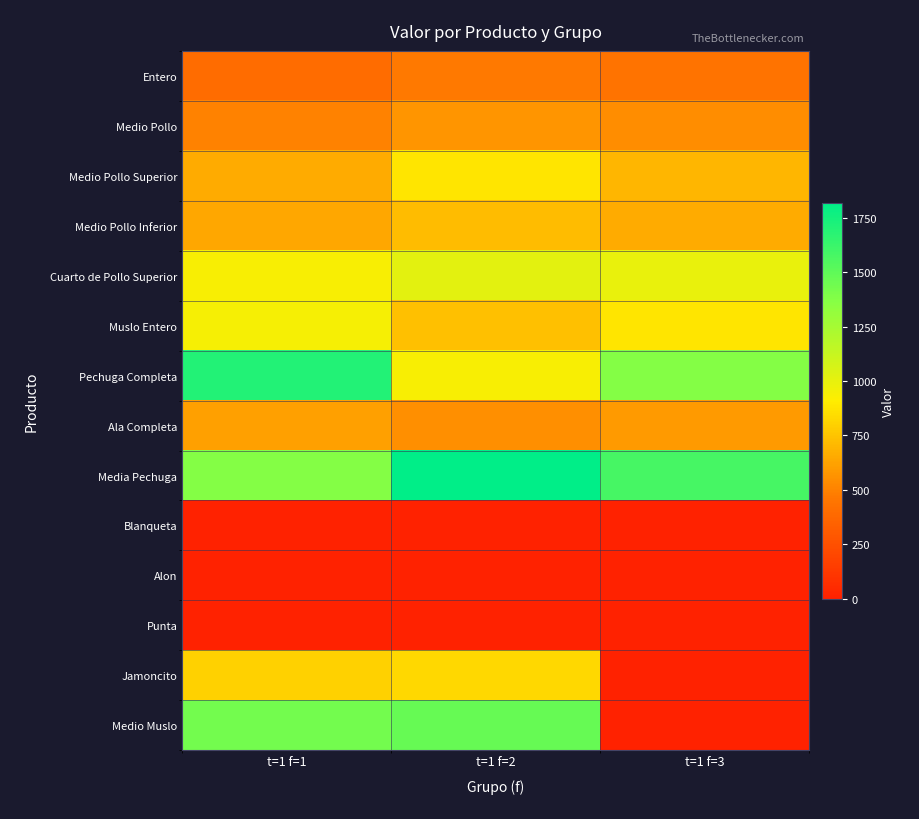

Between t=1 f=1 and t=1 f=2, which series saw the biggest shift?

Pechuga Completa